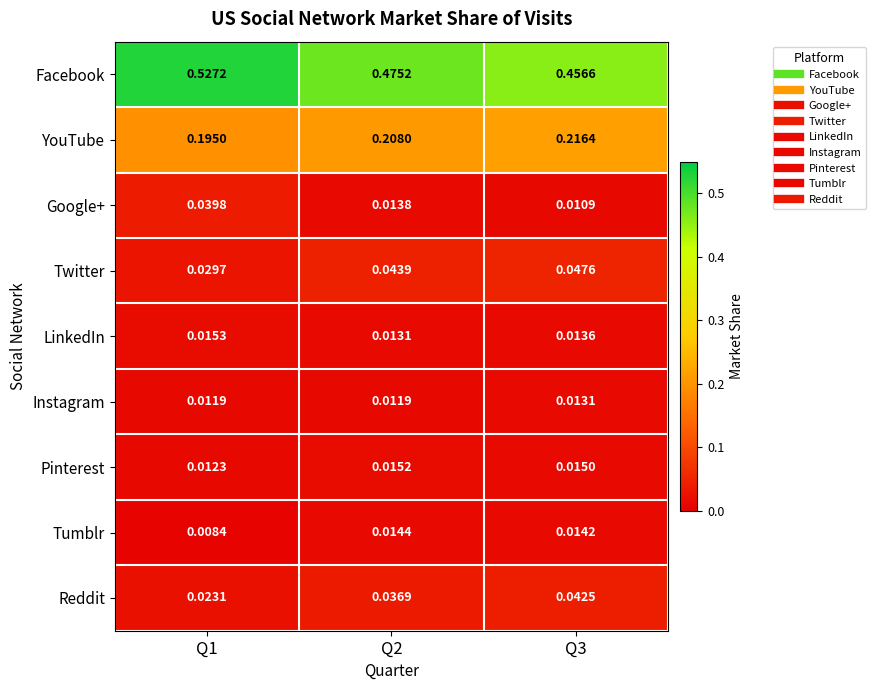

Which series has the widest spread of values?

Facebook